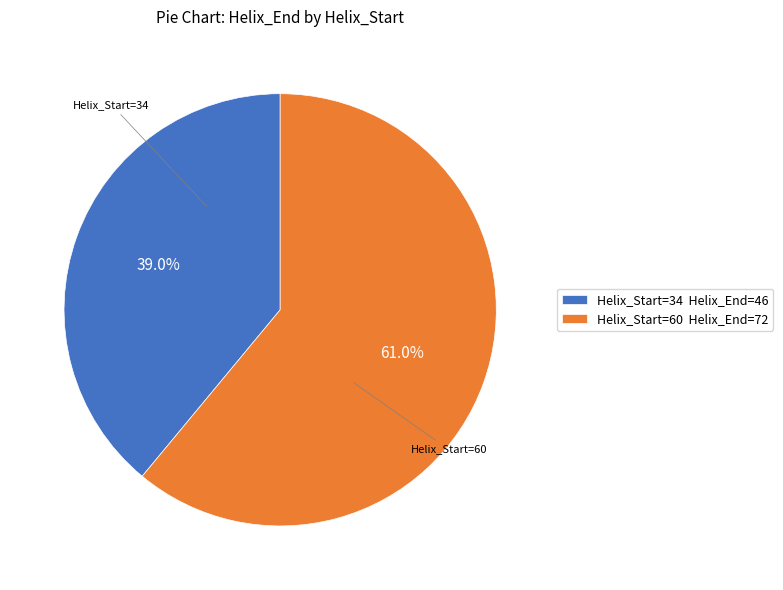

Is there a majority slice in this chart?

Yes